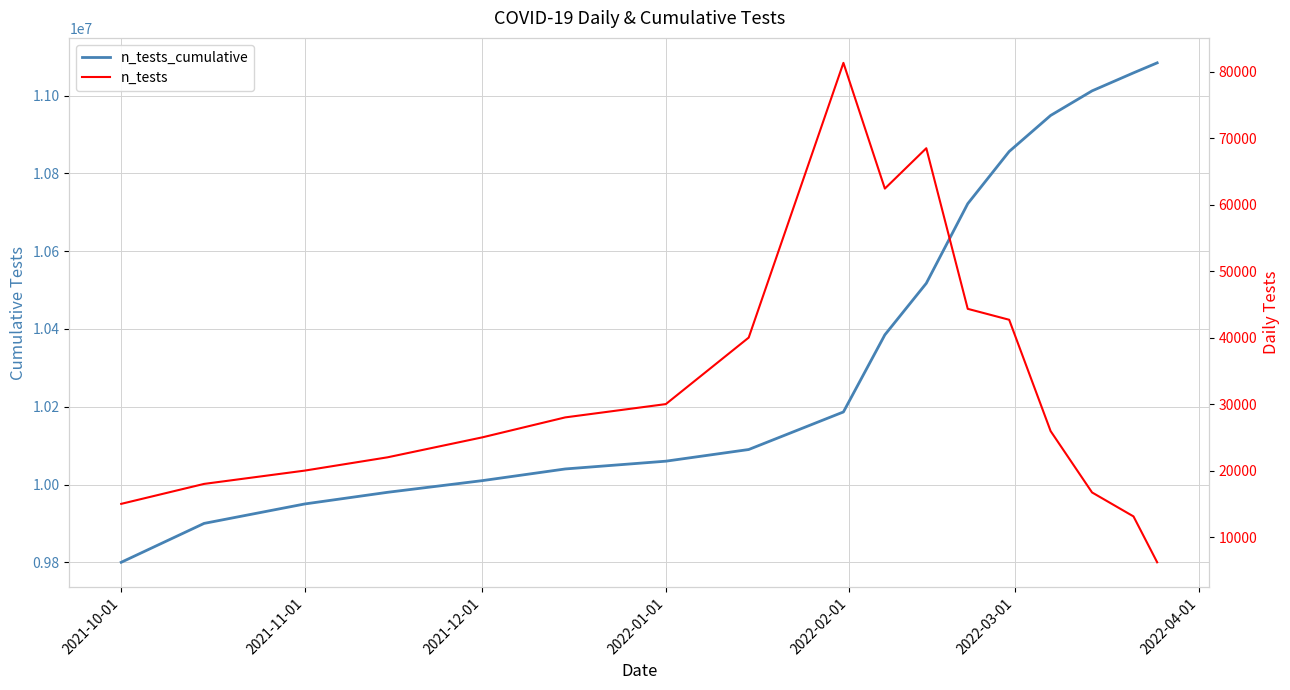

Is this an area chart (filled region under the line)?

No